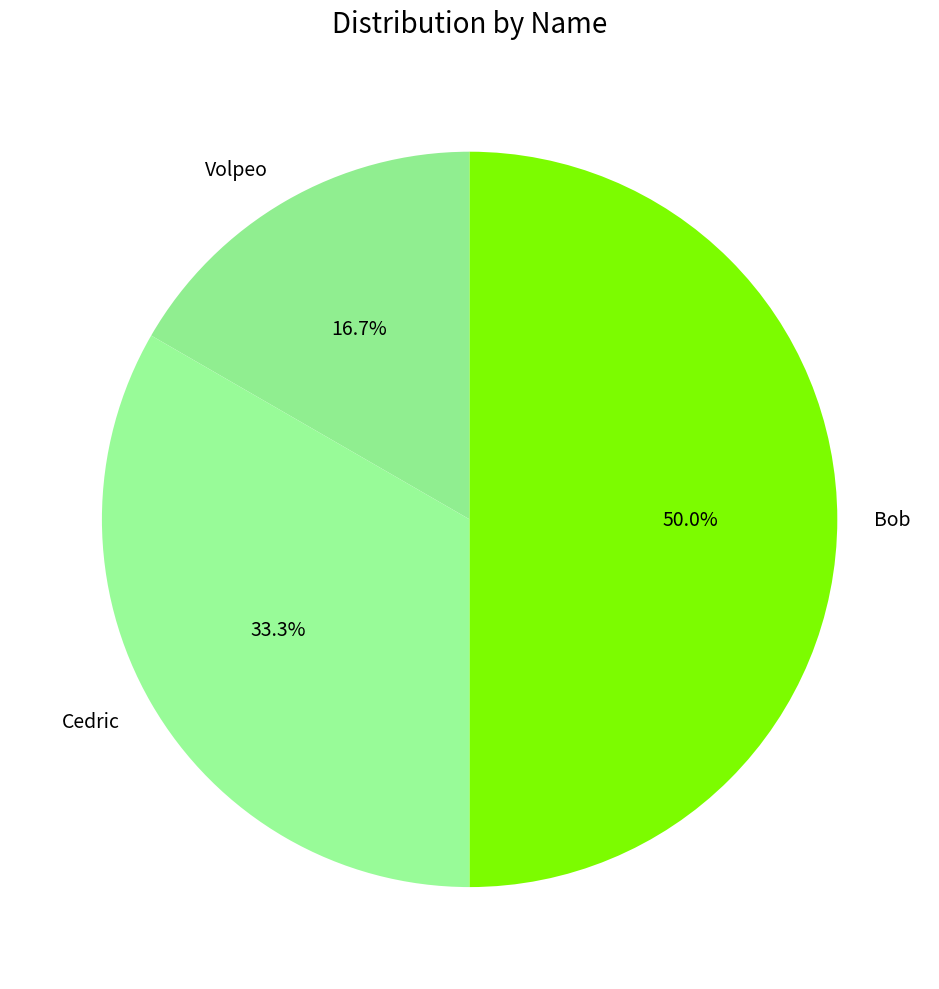

True or false: Bob accounts for 50% of the total.

True